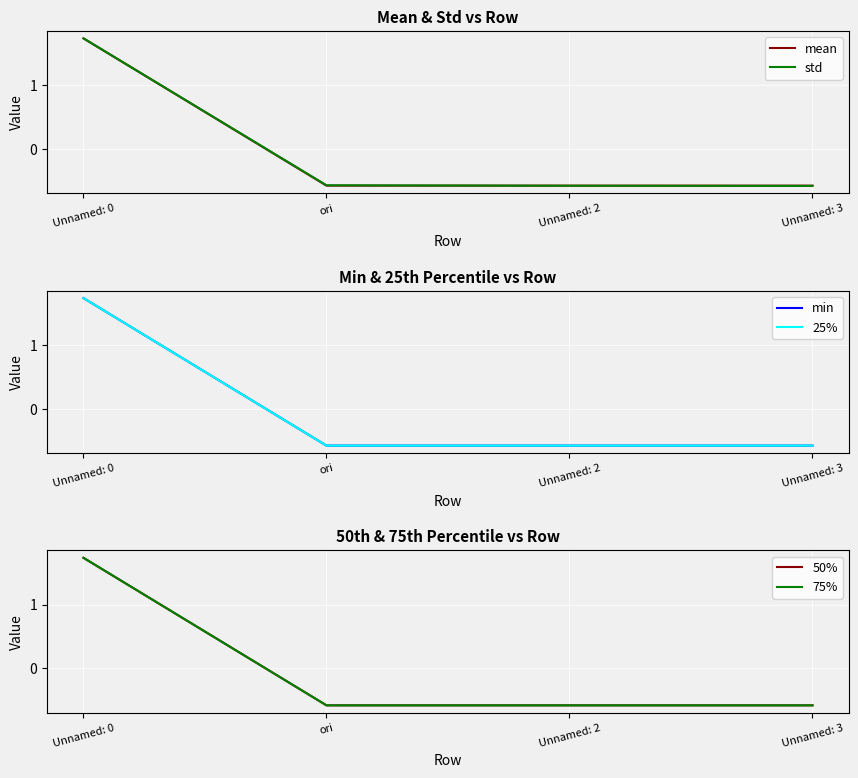

True or false: std and 75% intersect in this chart.

True